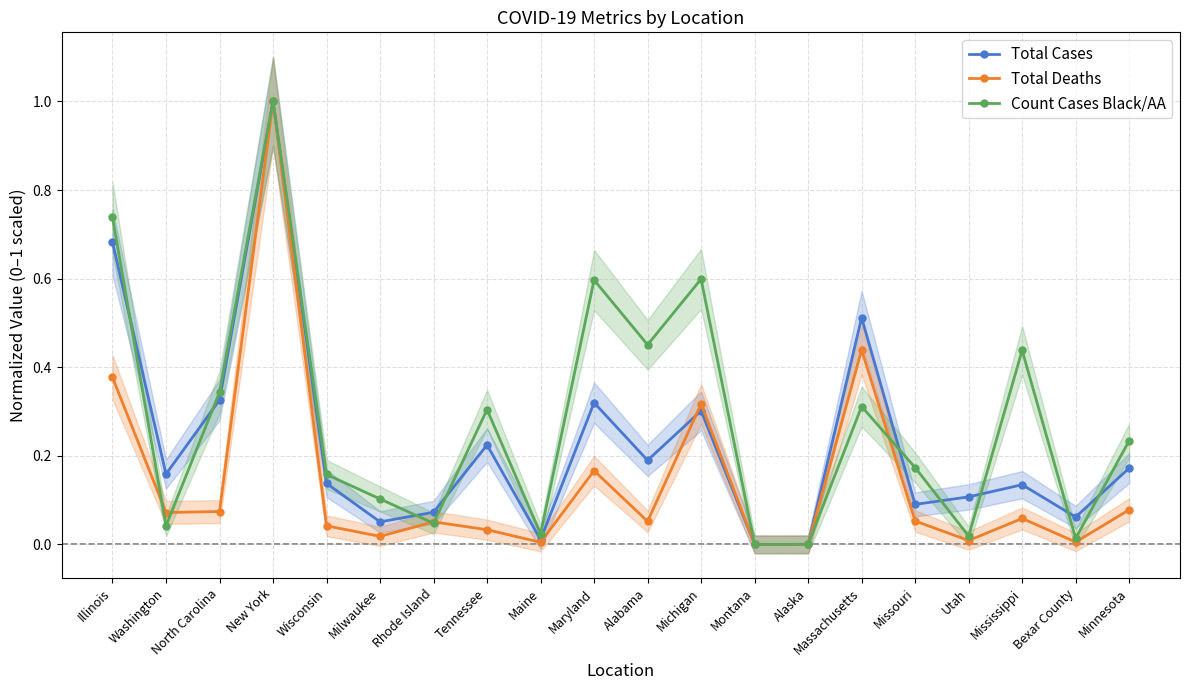

How many times do Total Cases and Total Deaths cross each other?

1